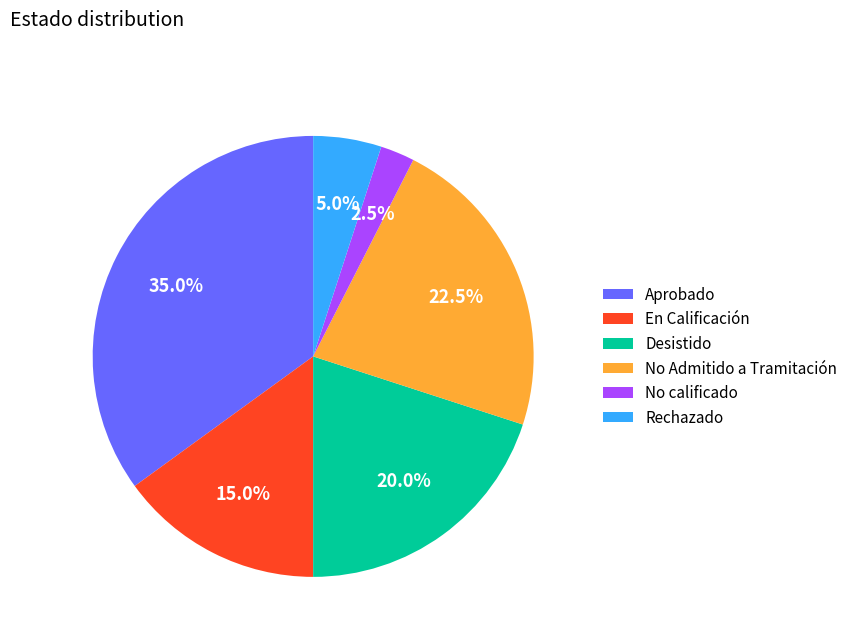

Rank the categories by value from lowest to highest.

No calificado, Rechazado, En Calificación, Desistido, No Admitido a Tramitación, Aprobado